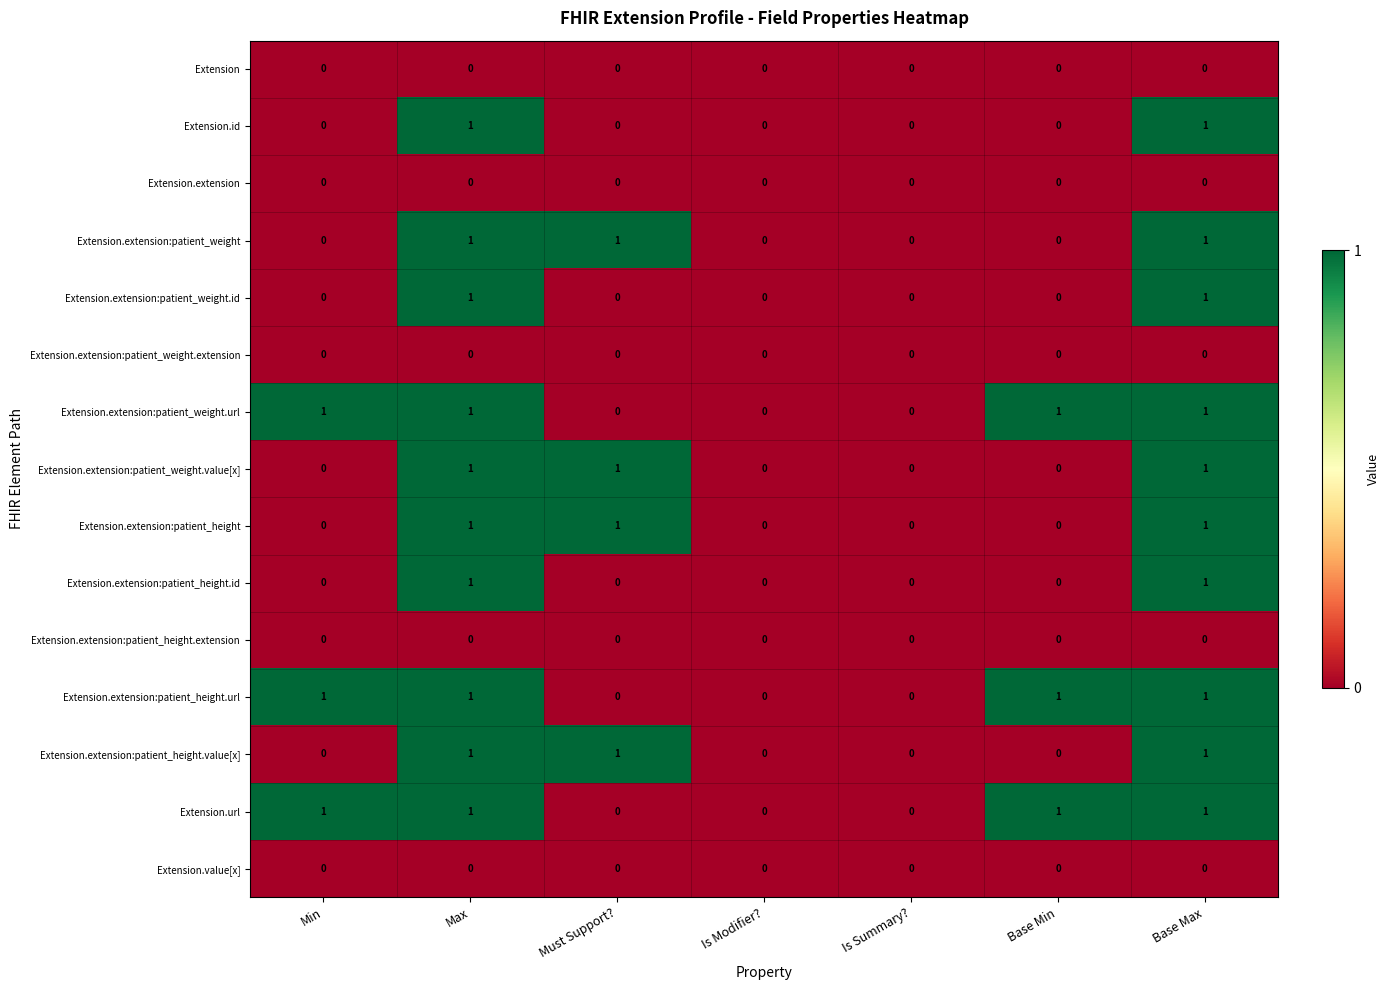

True or false: Extension.value[x] has a value of 0 at Min.

True